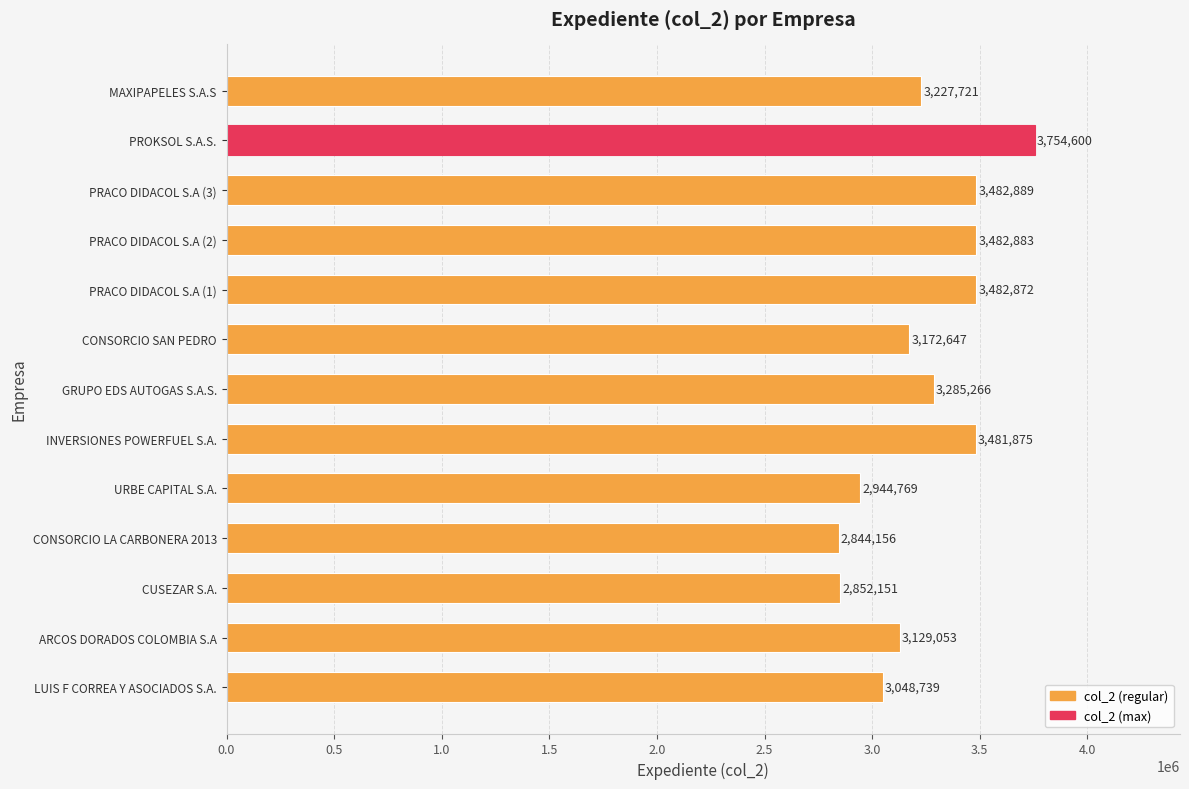

Which category has the lowest value across all series?

CONSORCIO LA CARBONERA 2013